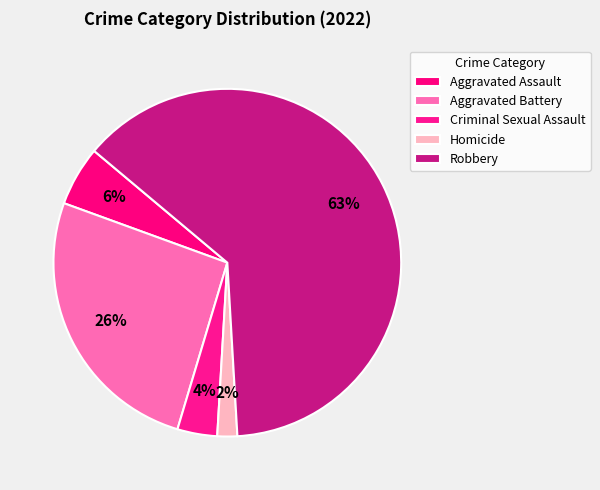

How many segments does this pie chart have?

5